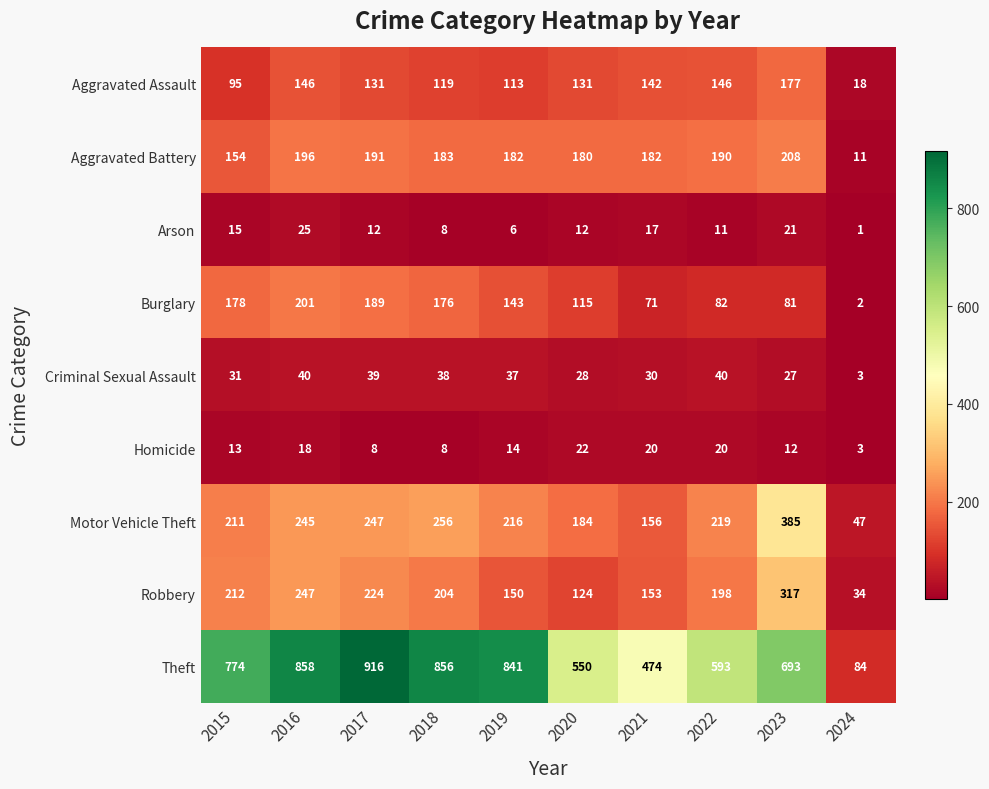

True or false: Arson has a value of 5 at 2015.

False